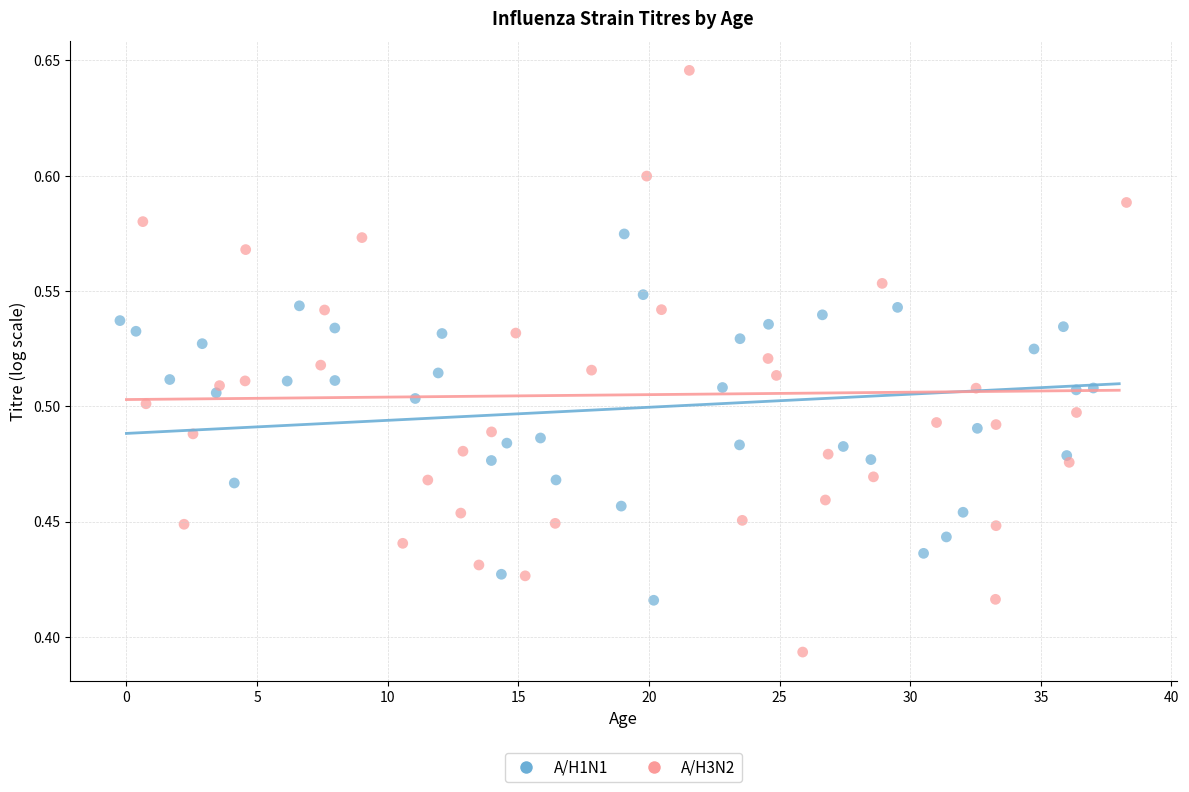

Which series reaches the maximum Y coordinate?

A/H3N2